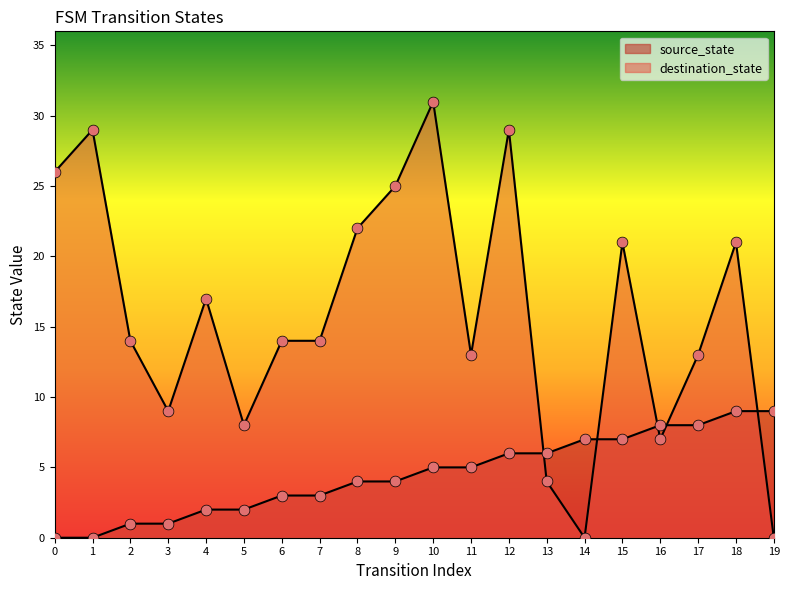

At how many categories does at least one series exceed 20?

8